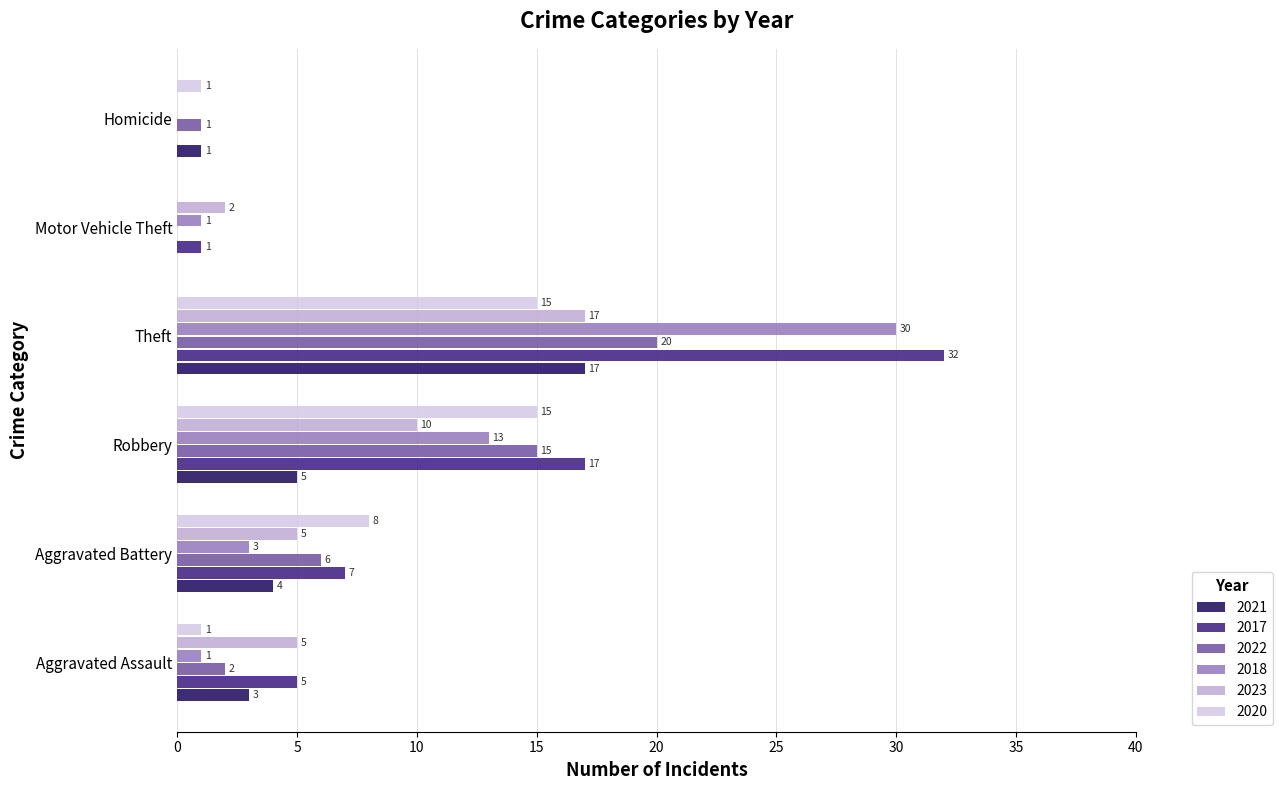

True or false: 2020 has a value of 1 at Homicide.

True